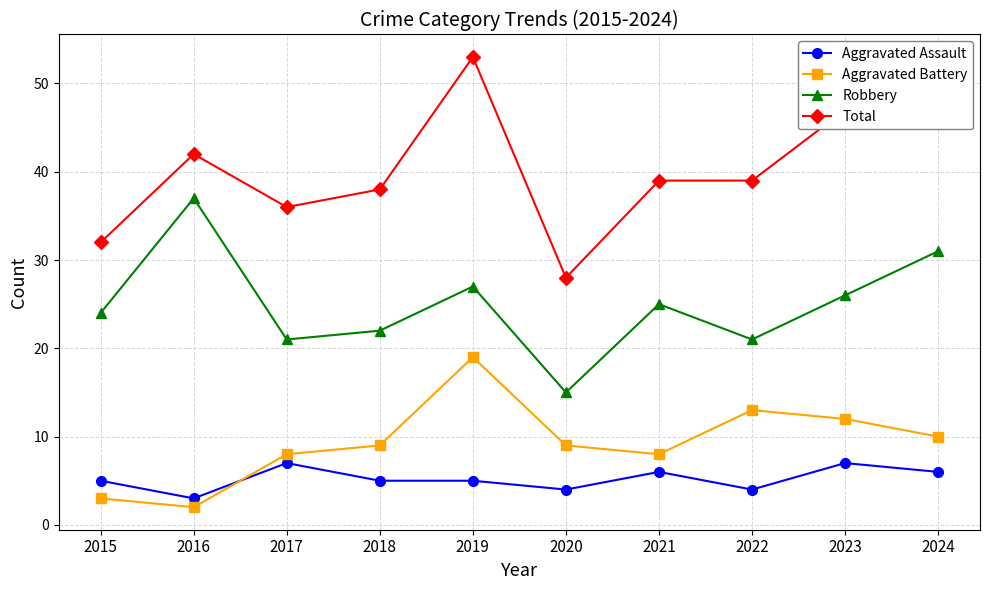

What is the maximum value shown in the chart?

53